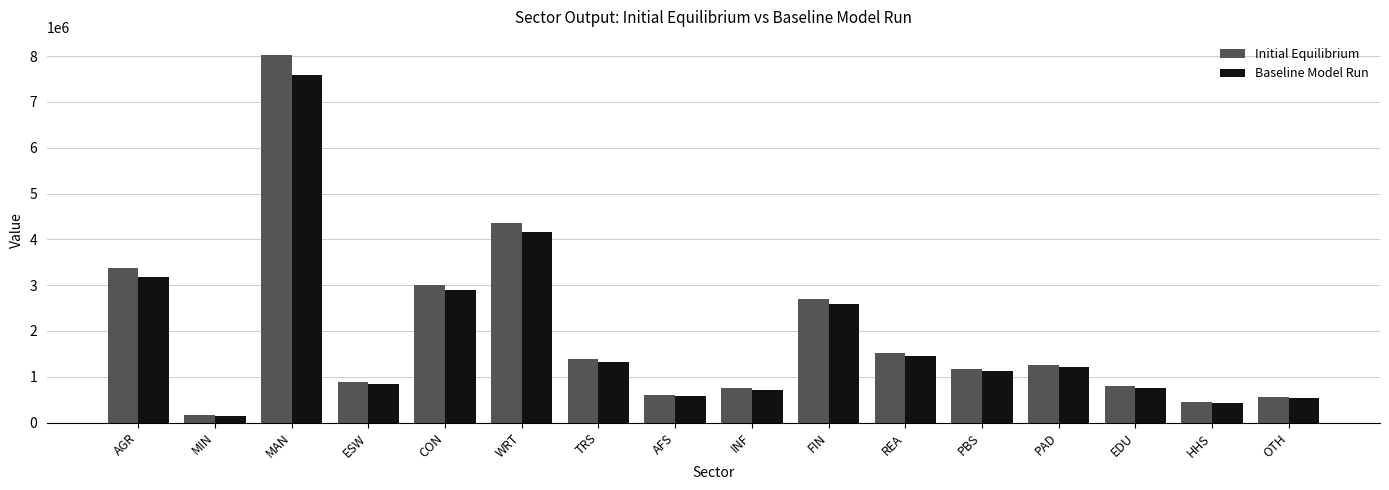

The Initial Equilibrium series shows 2062917.4 at WRT. True or false?

False